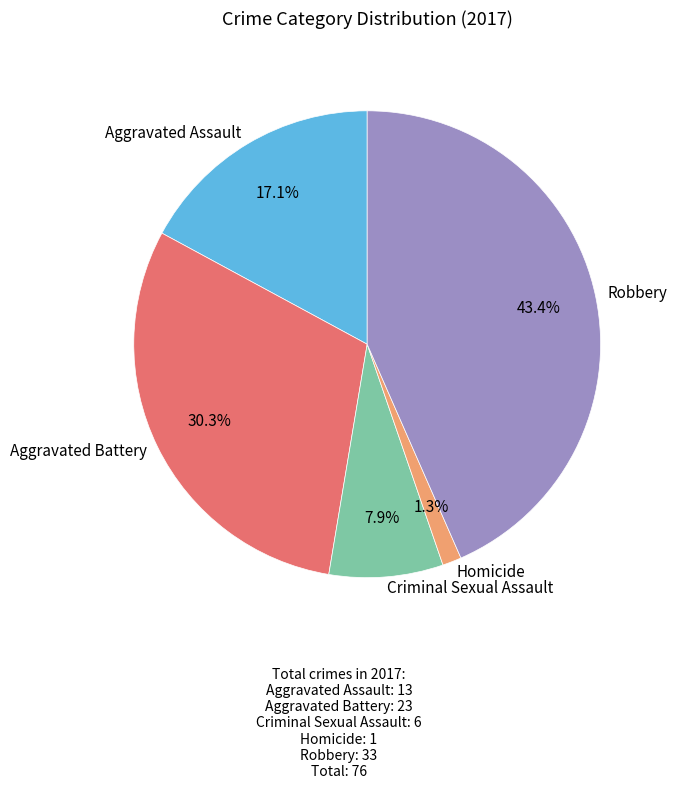

To the nearest percent, what is the average slice percentage?

20%